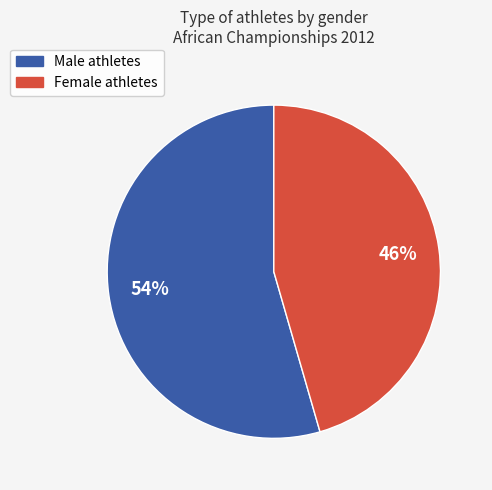

Is there any slice that represents more than half of the pie?

Yes